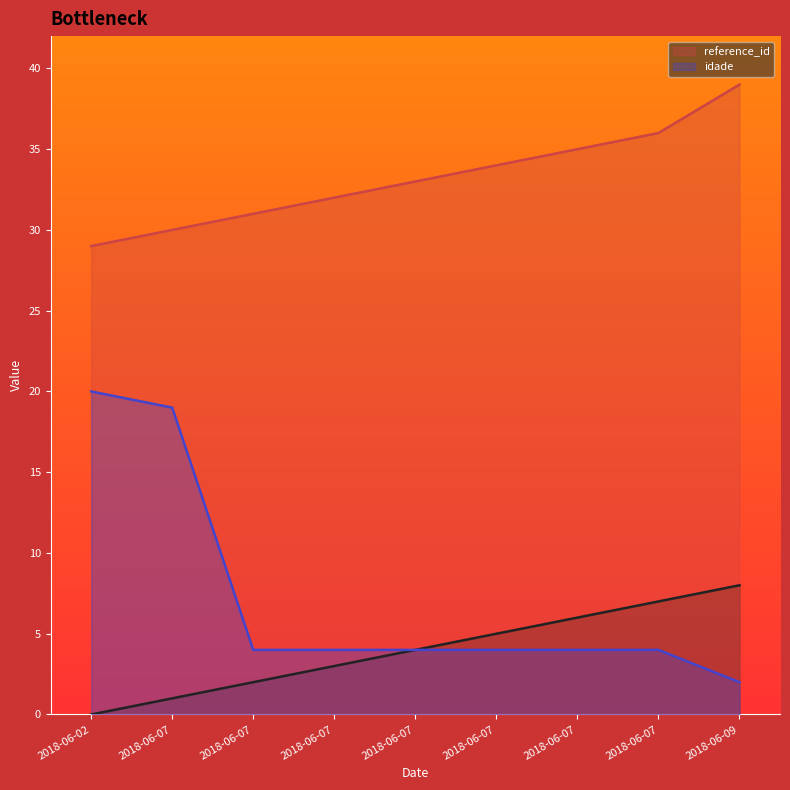

The value of reference_id at 2018-06-07 is 50. True or false?

False